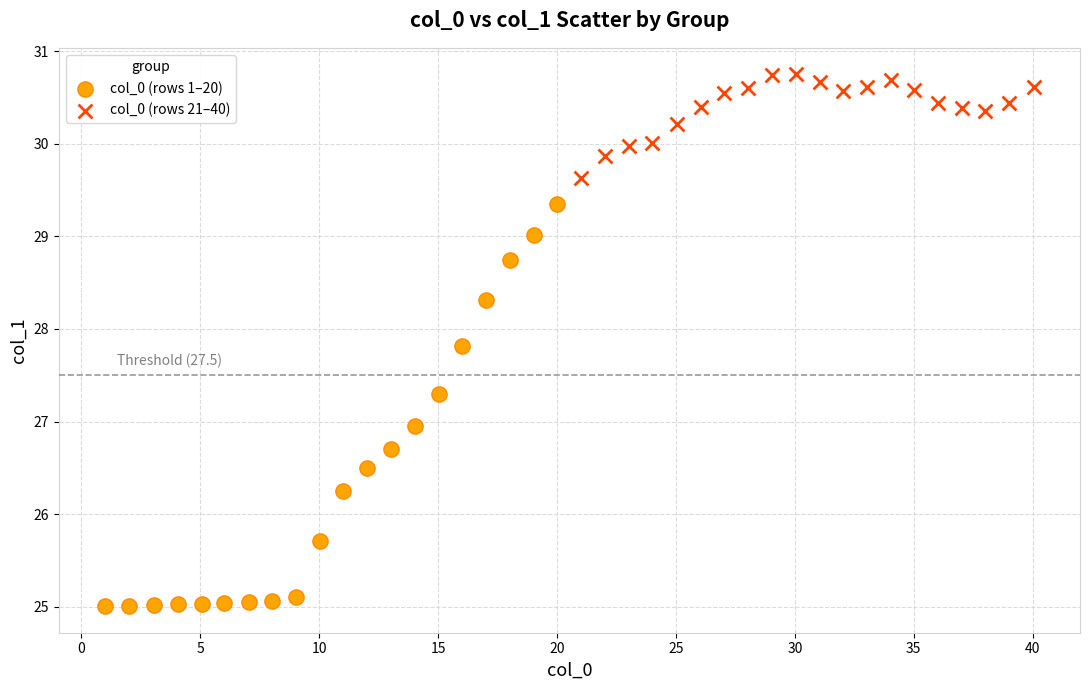

Which series has the widest spread of Y values?

col_0 (rows 1–20)